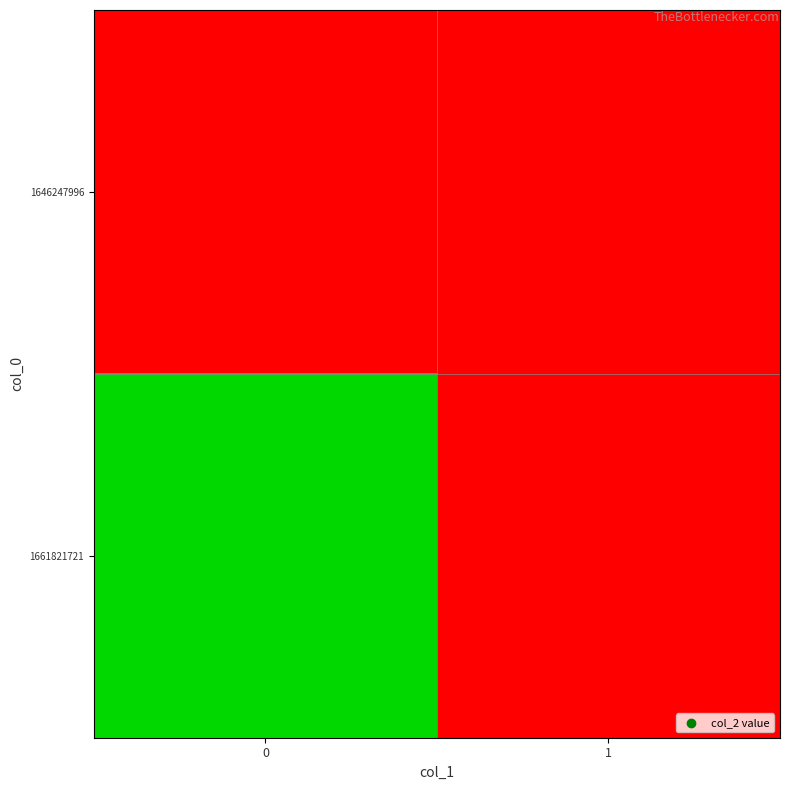

Reading left to right, what are all the values shown in this chart?

1646247996: 0=0	1=0
1661821721: 0=1	1=0